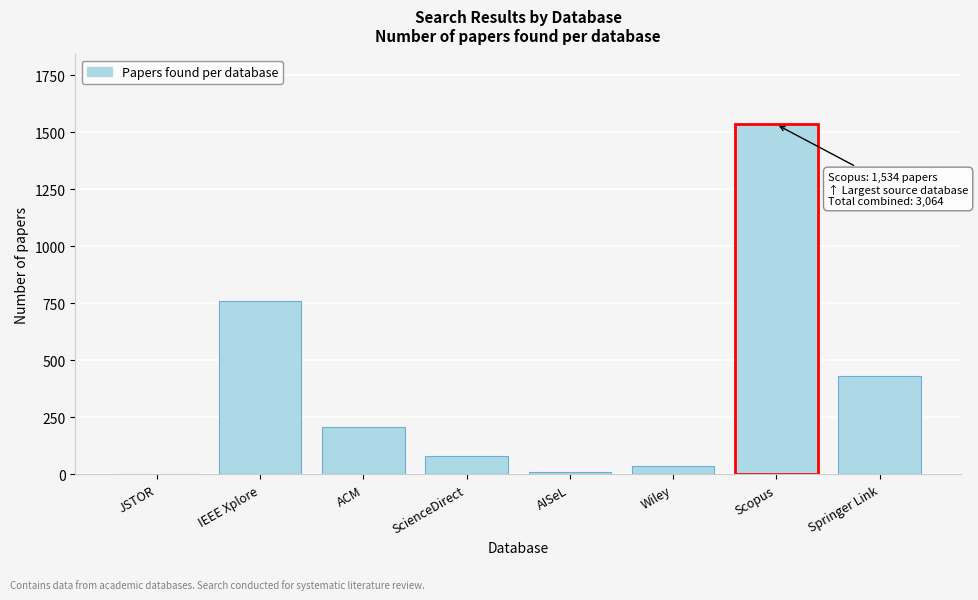

Reading right to left, transcribe all the data shown in this chart.

Springer Link=433	Scopus=1534	Wiley=38	AISeL=10	ScienceDirect=81	ACM=209	IEEE Xplore=759	JSTOR=0